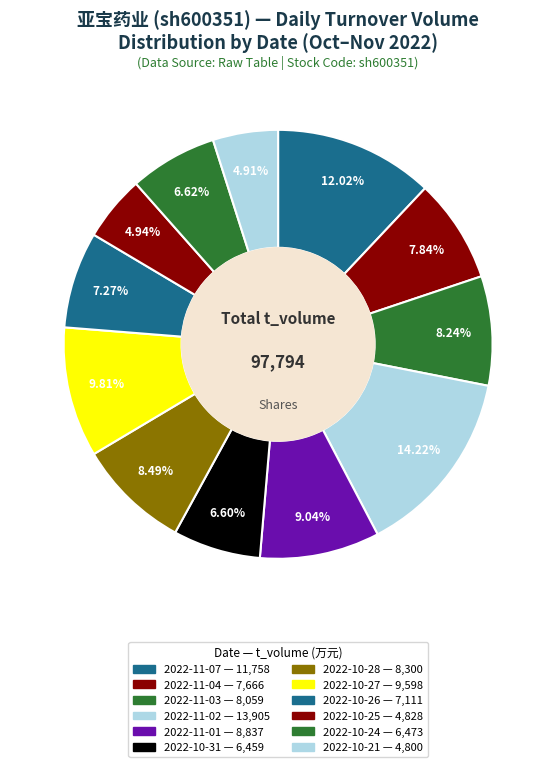

How many slices are in this pie chart?

12